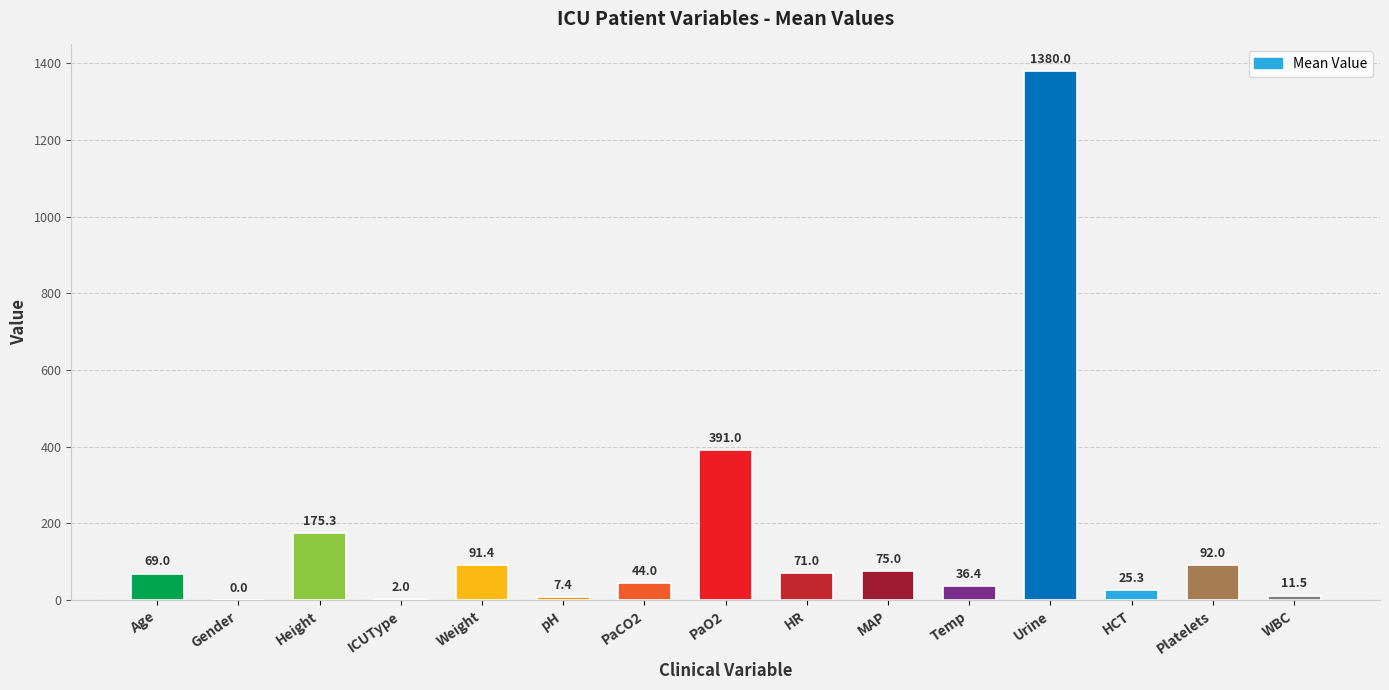

Are the bars grouped side by side (vs. stacked)?

No